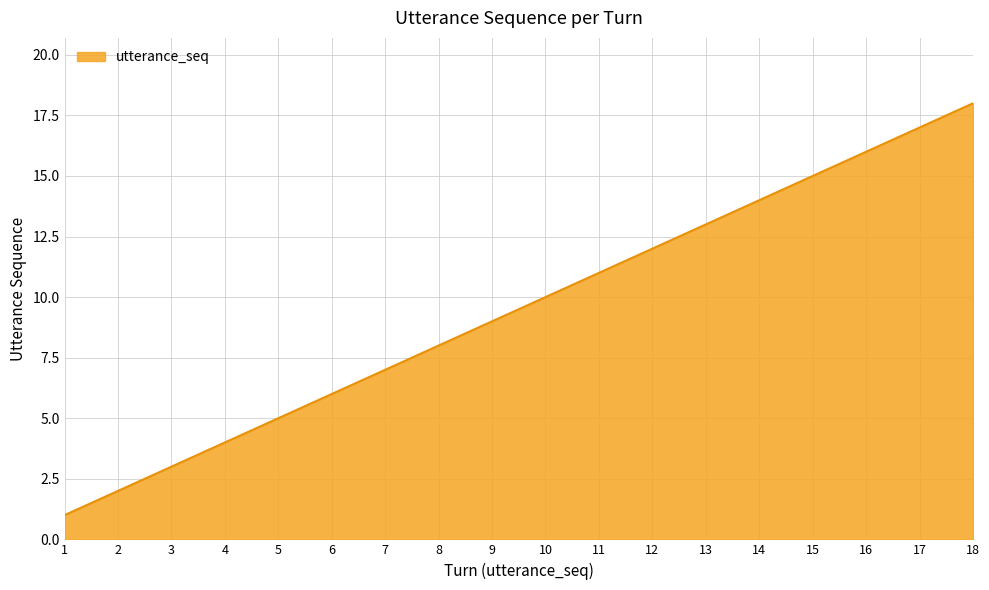

What is the change in value from 3 to 4?

+1